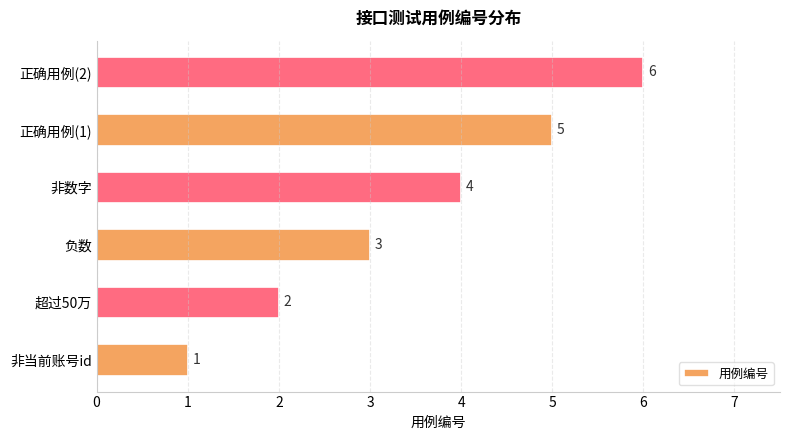

What is the average value?

4